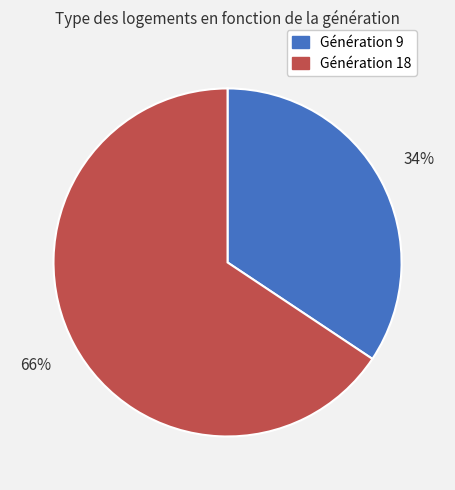

To the nearest percent, what is the average slice percentage?

50%